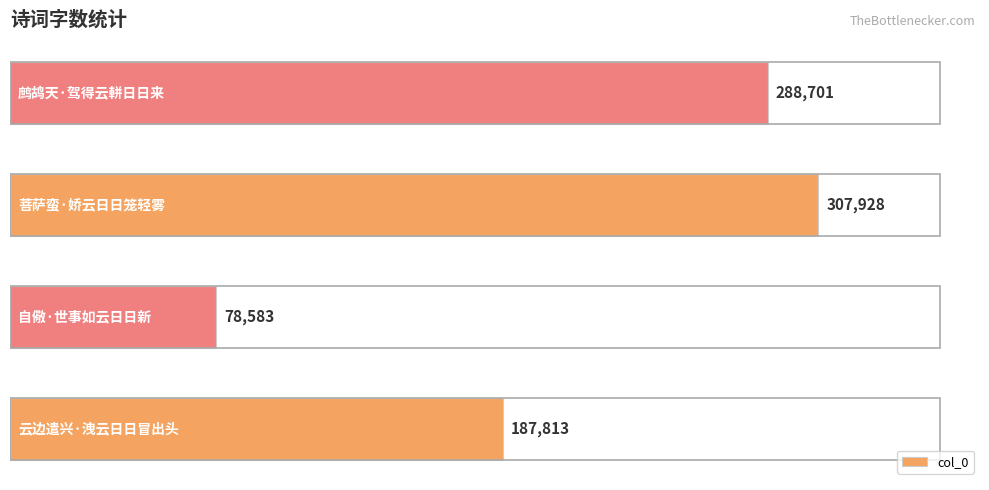

What is the sum of all values?

863025